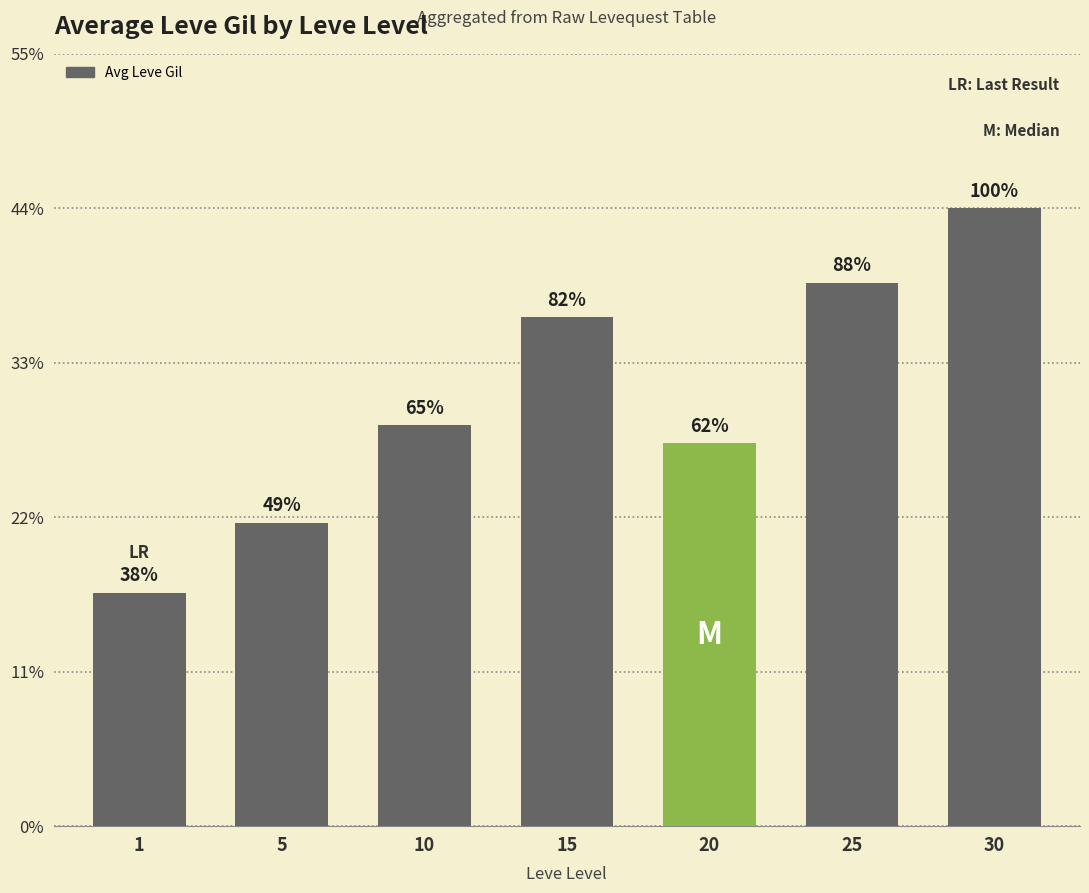

List the labels in order of value, smallest first.

1, 5, 20, 10, 15, 25, 30